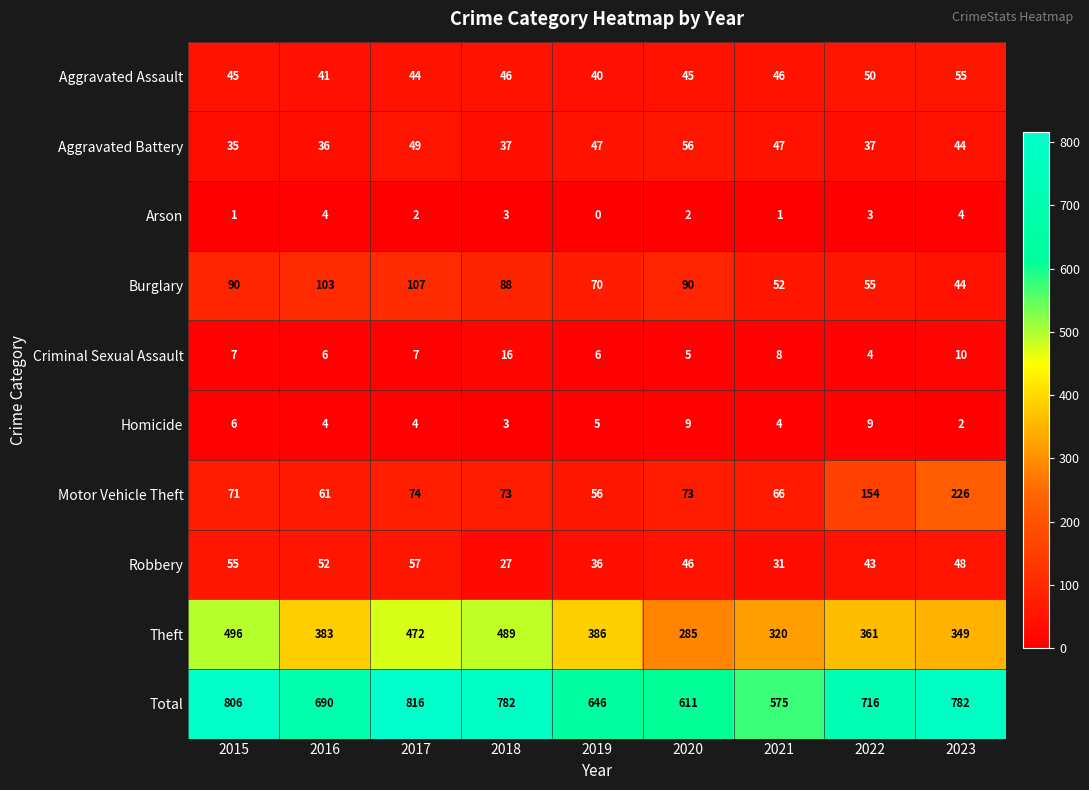

Which series has the largest total across all categories?

Total